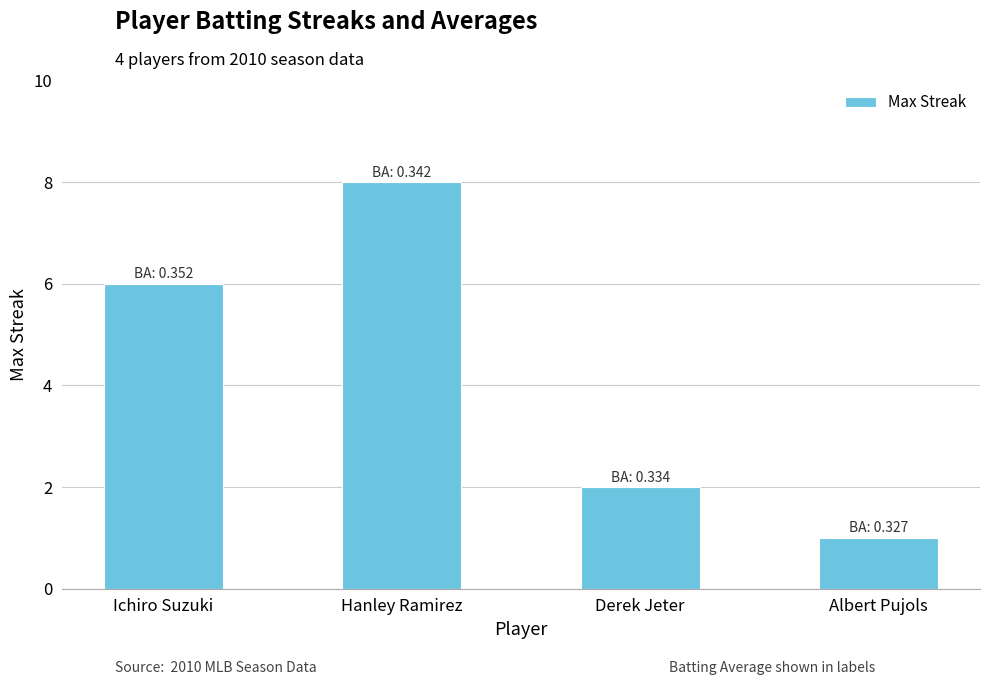

How many data points does each series have?

4